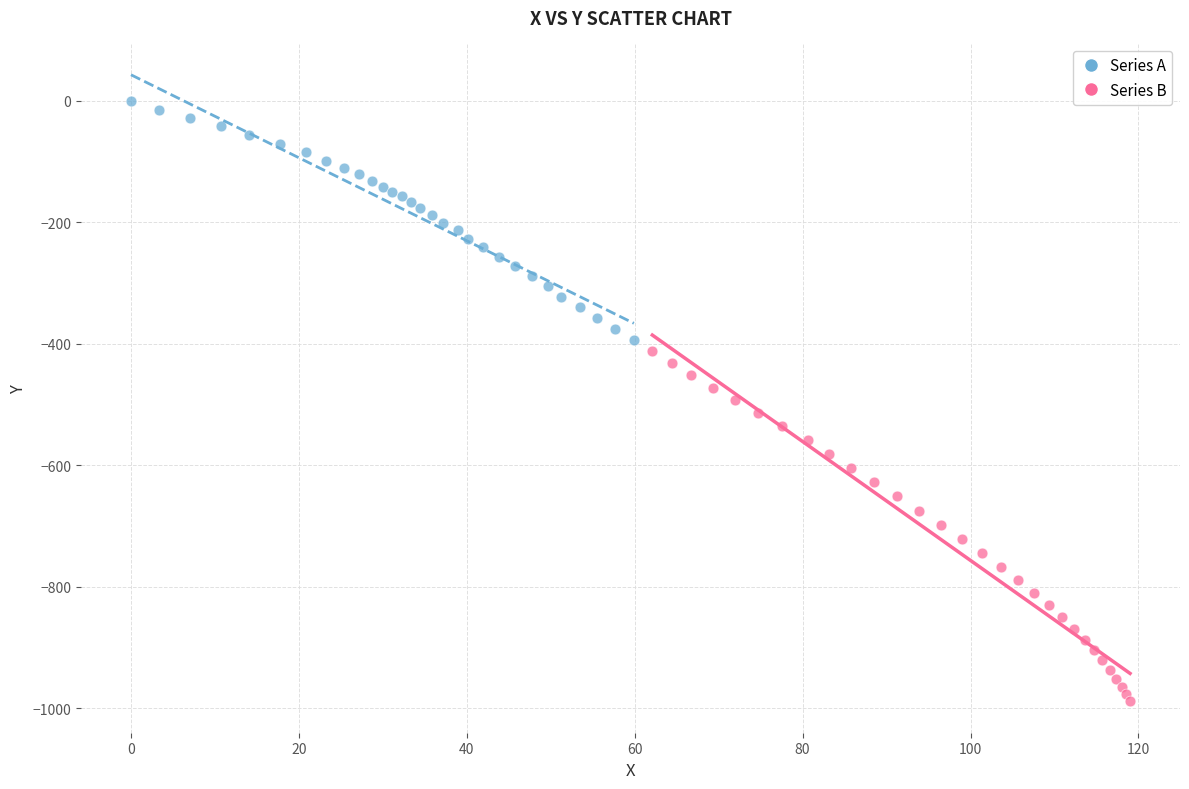

Which series reaches the minimum Y coordinate?

Series B